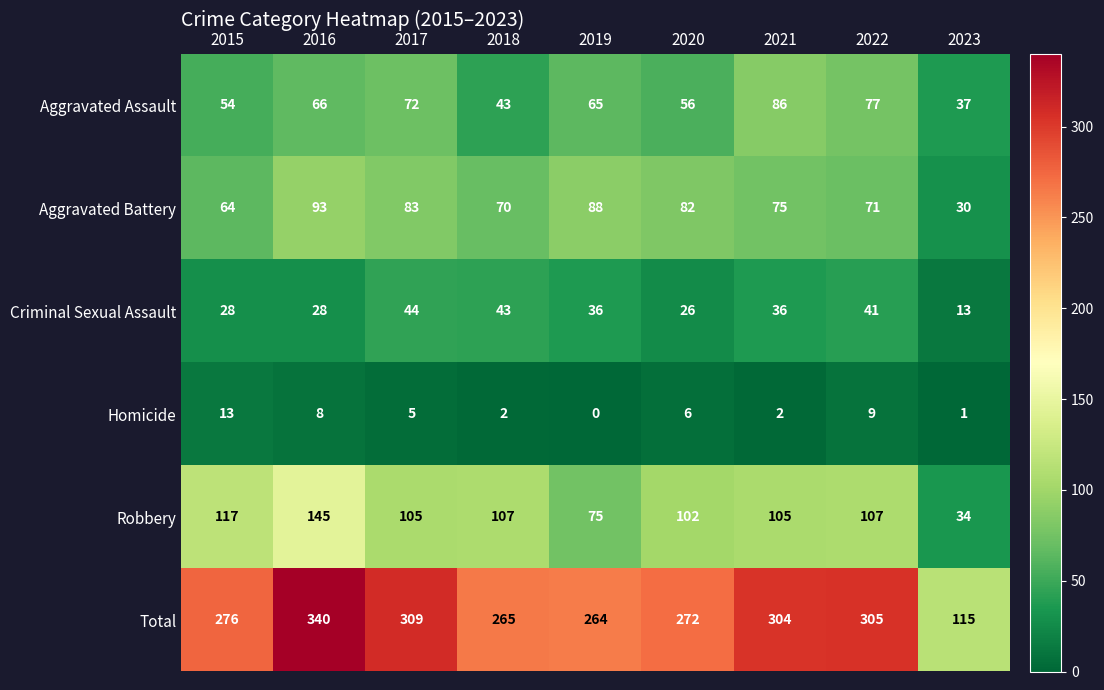

What is the difference between the highest and lowest values at 2017?

304